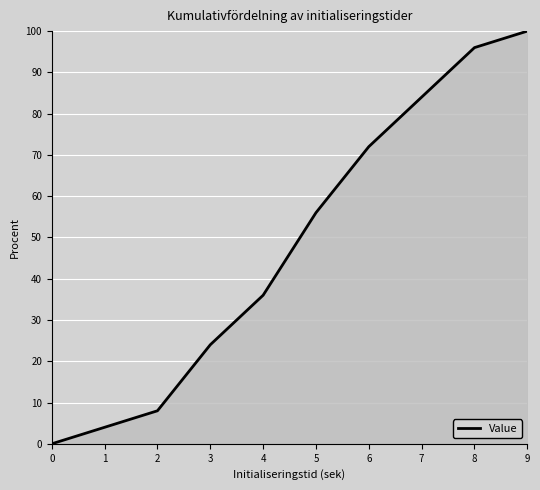

Rank the categories by value from highest to lowest.

9, 8, 7, 6, 5, 4, 3, 2, 1, 0